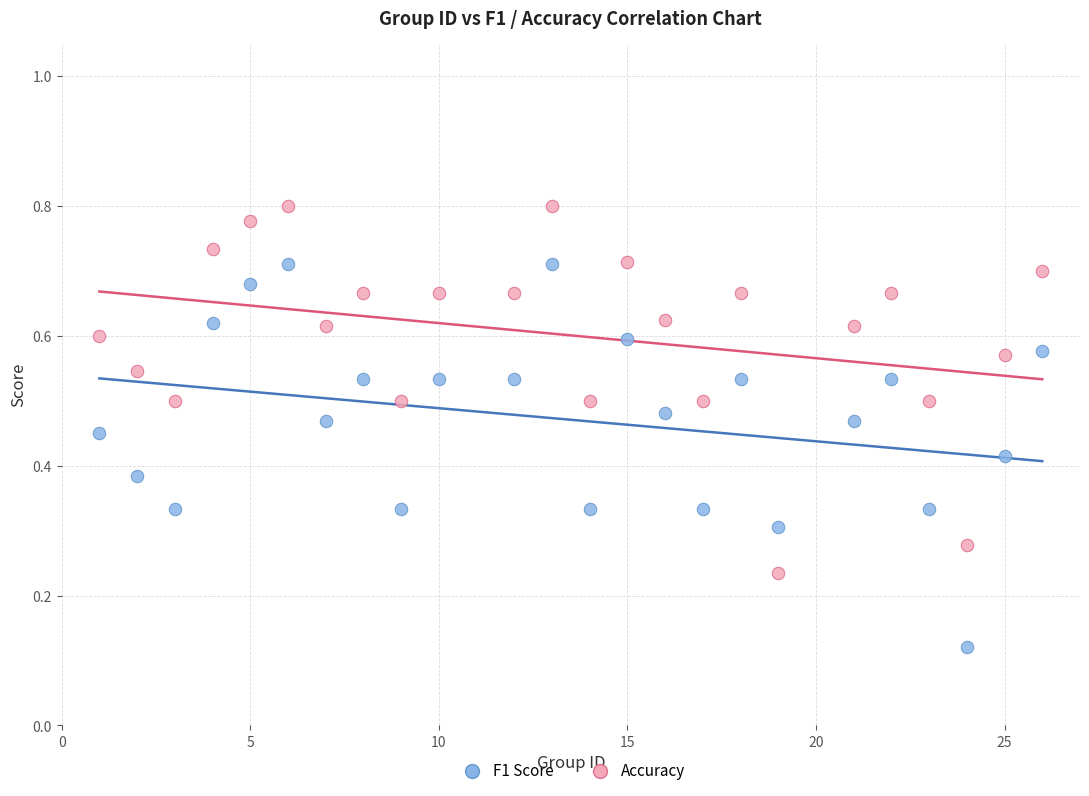

Which series has the largest Y range (max minus min)?

F1 Score